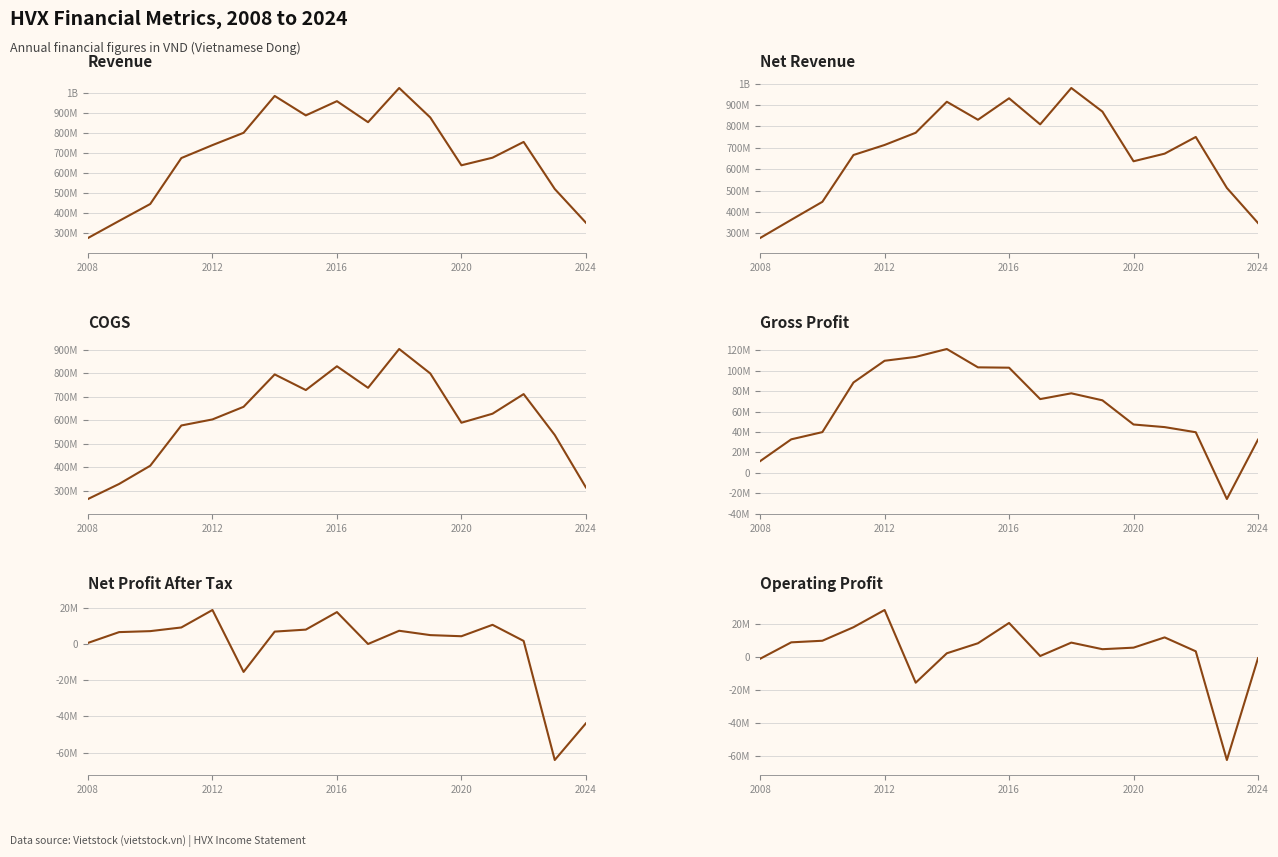

What is the value of the Revenue point at the 16th from the left?

521853086